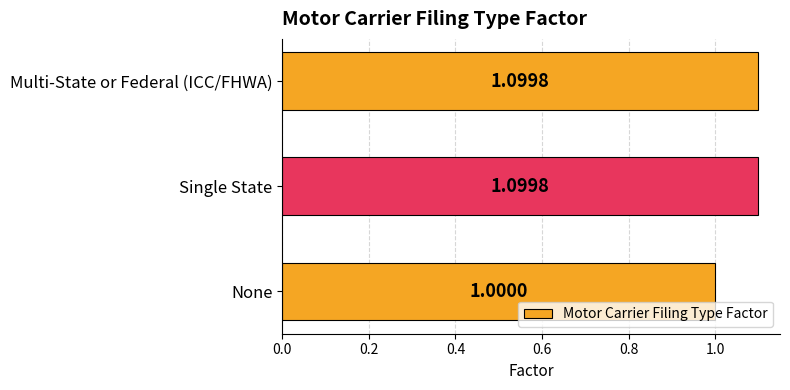

What is the difference between the second highest and minimum values?

0.1